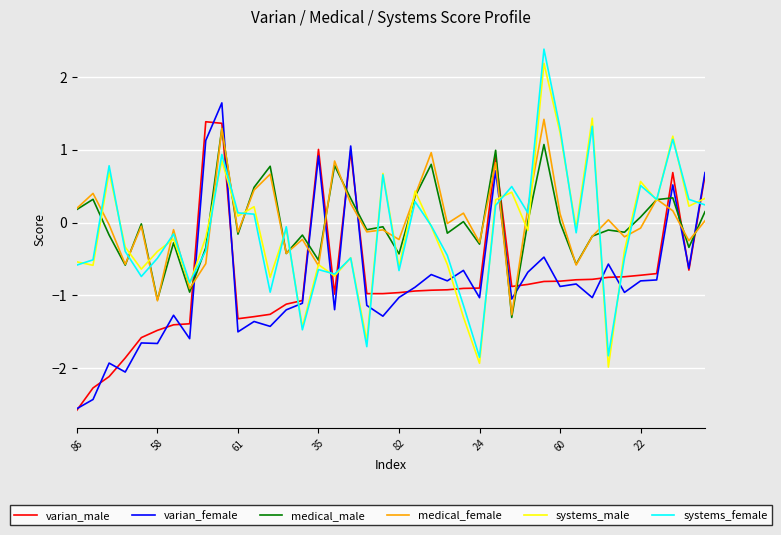

What is the minimum value shown in the chart?

-2.6